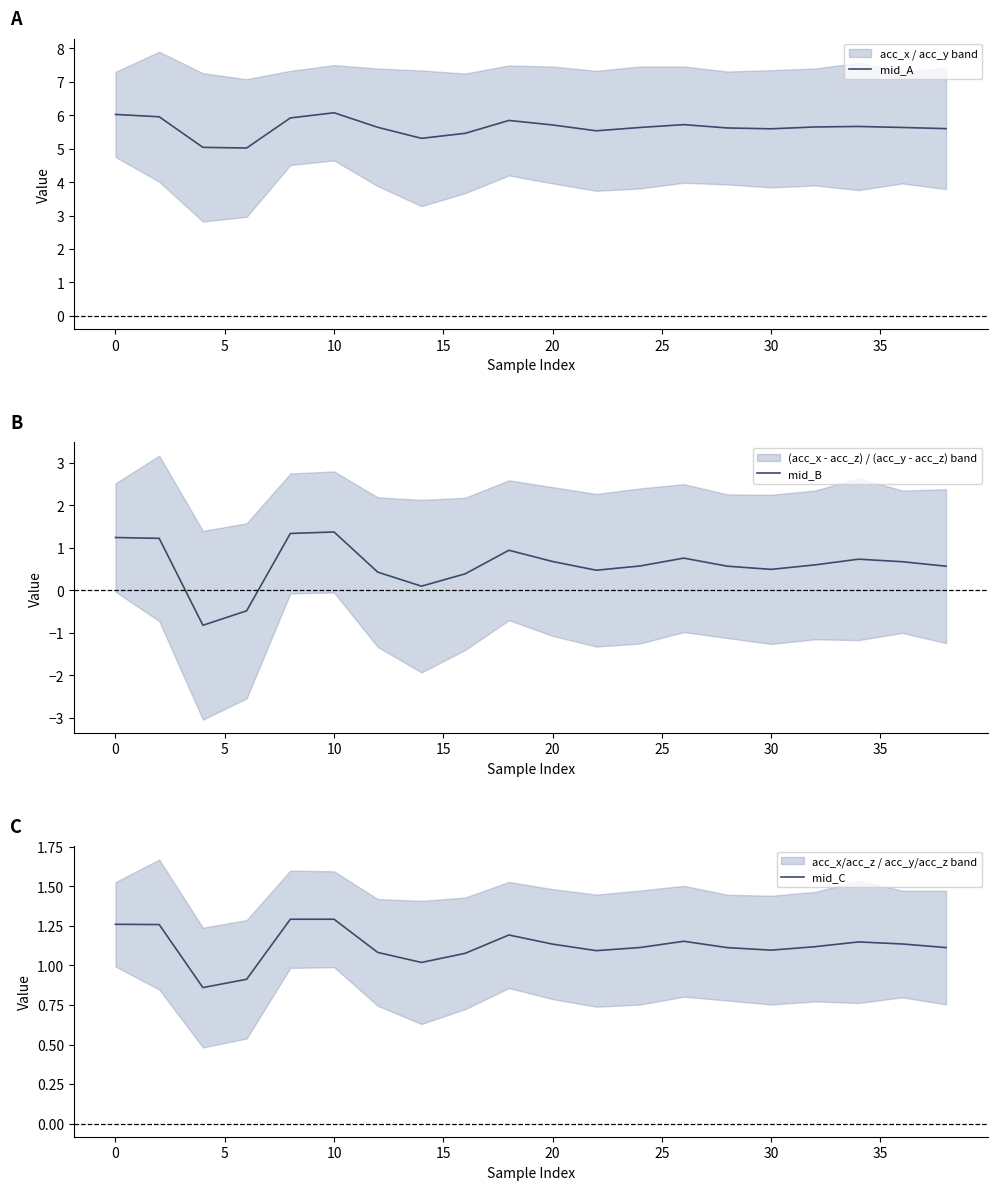

What is the highest value of the mid_A series?

6.1